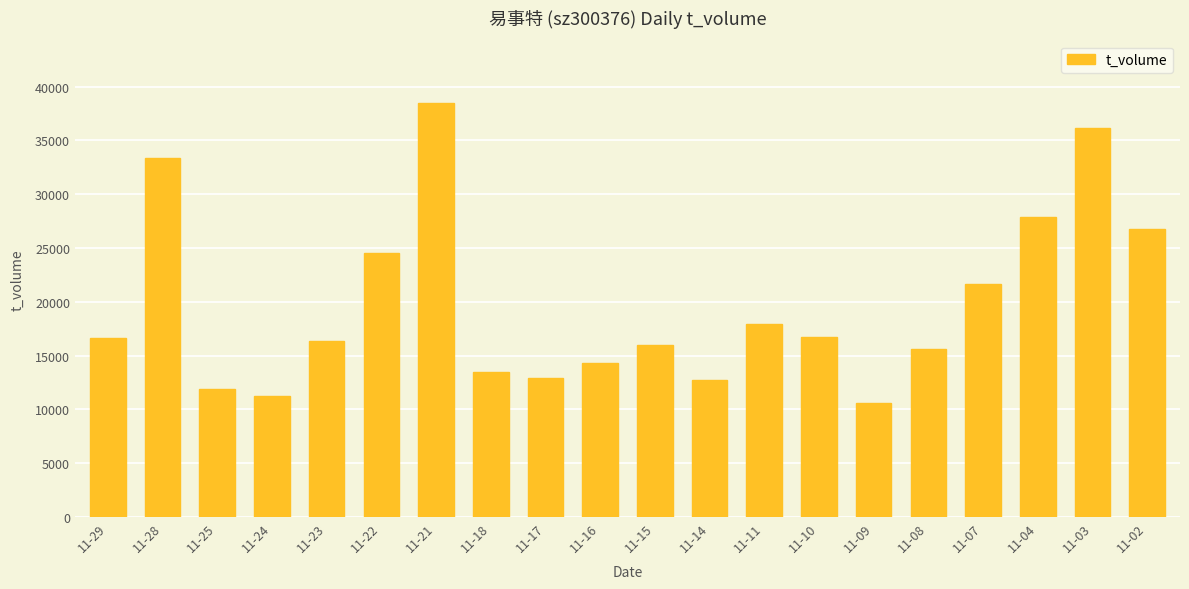

What is the sum of all values?

395328